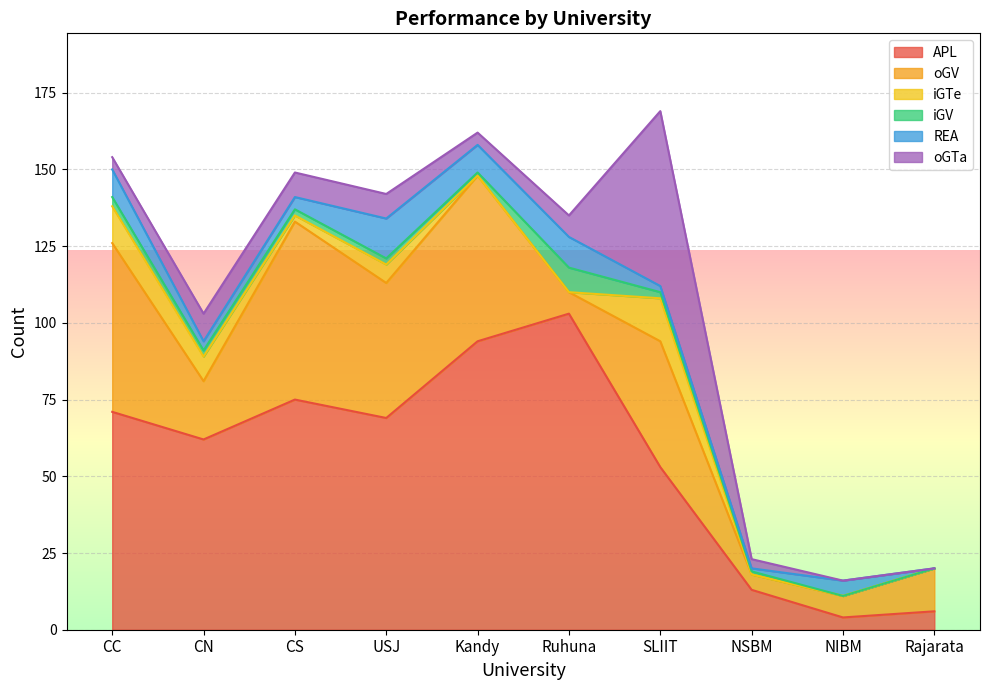

Reading left to right, what are all the values shown in this chart?

APL: 71	62	75	69	94	103	53	13	4	6
oGV: 55	19	58	44	54	7	41	5	7	14
iGTe: 12	8	2	6	0	0	14	0	0	0
iGV: 3	2	2	2	1	8	2	1	0	0
REA: 9	3	4	13	9	10	2	1	5	0
oGTa: 4	9	8	8	4	7	57	3	0	0